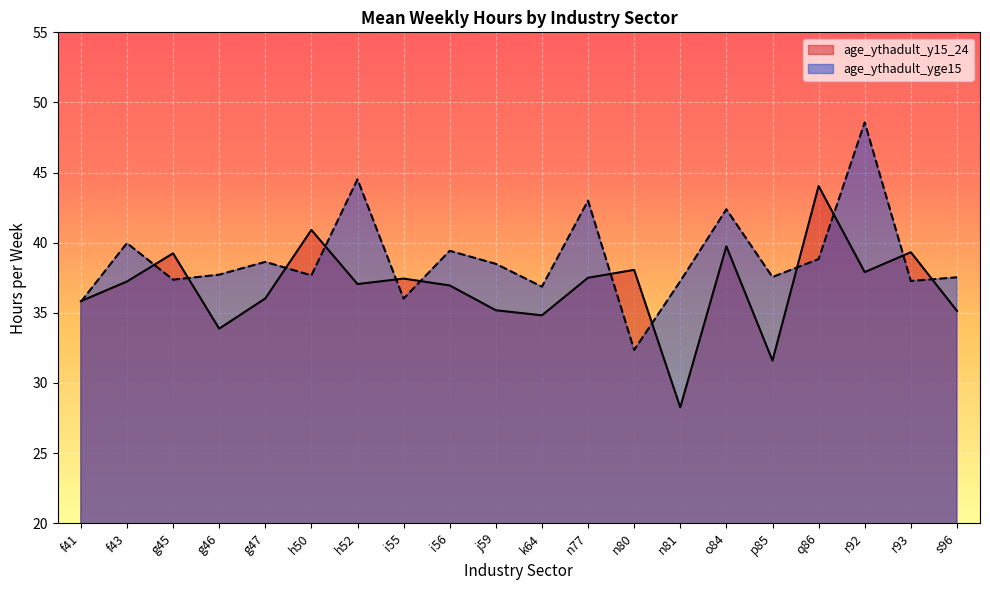

The value of age_ythadult_yge15 at i55 is 23.3. True or false?

False